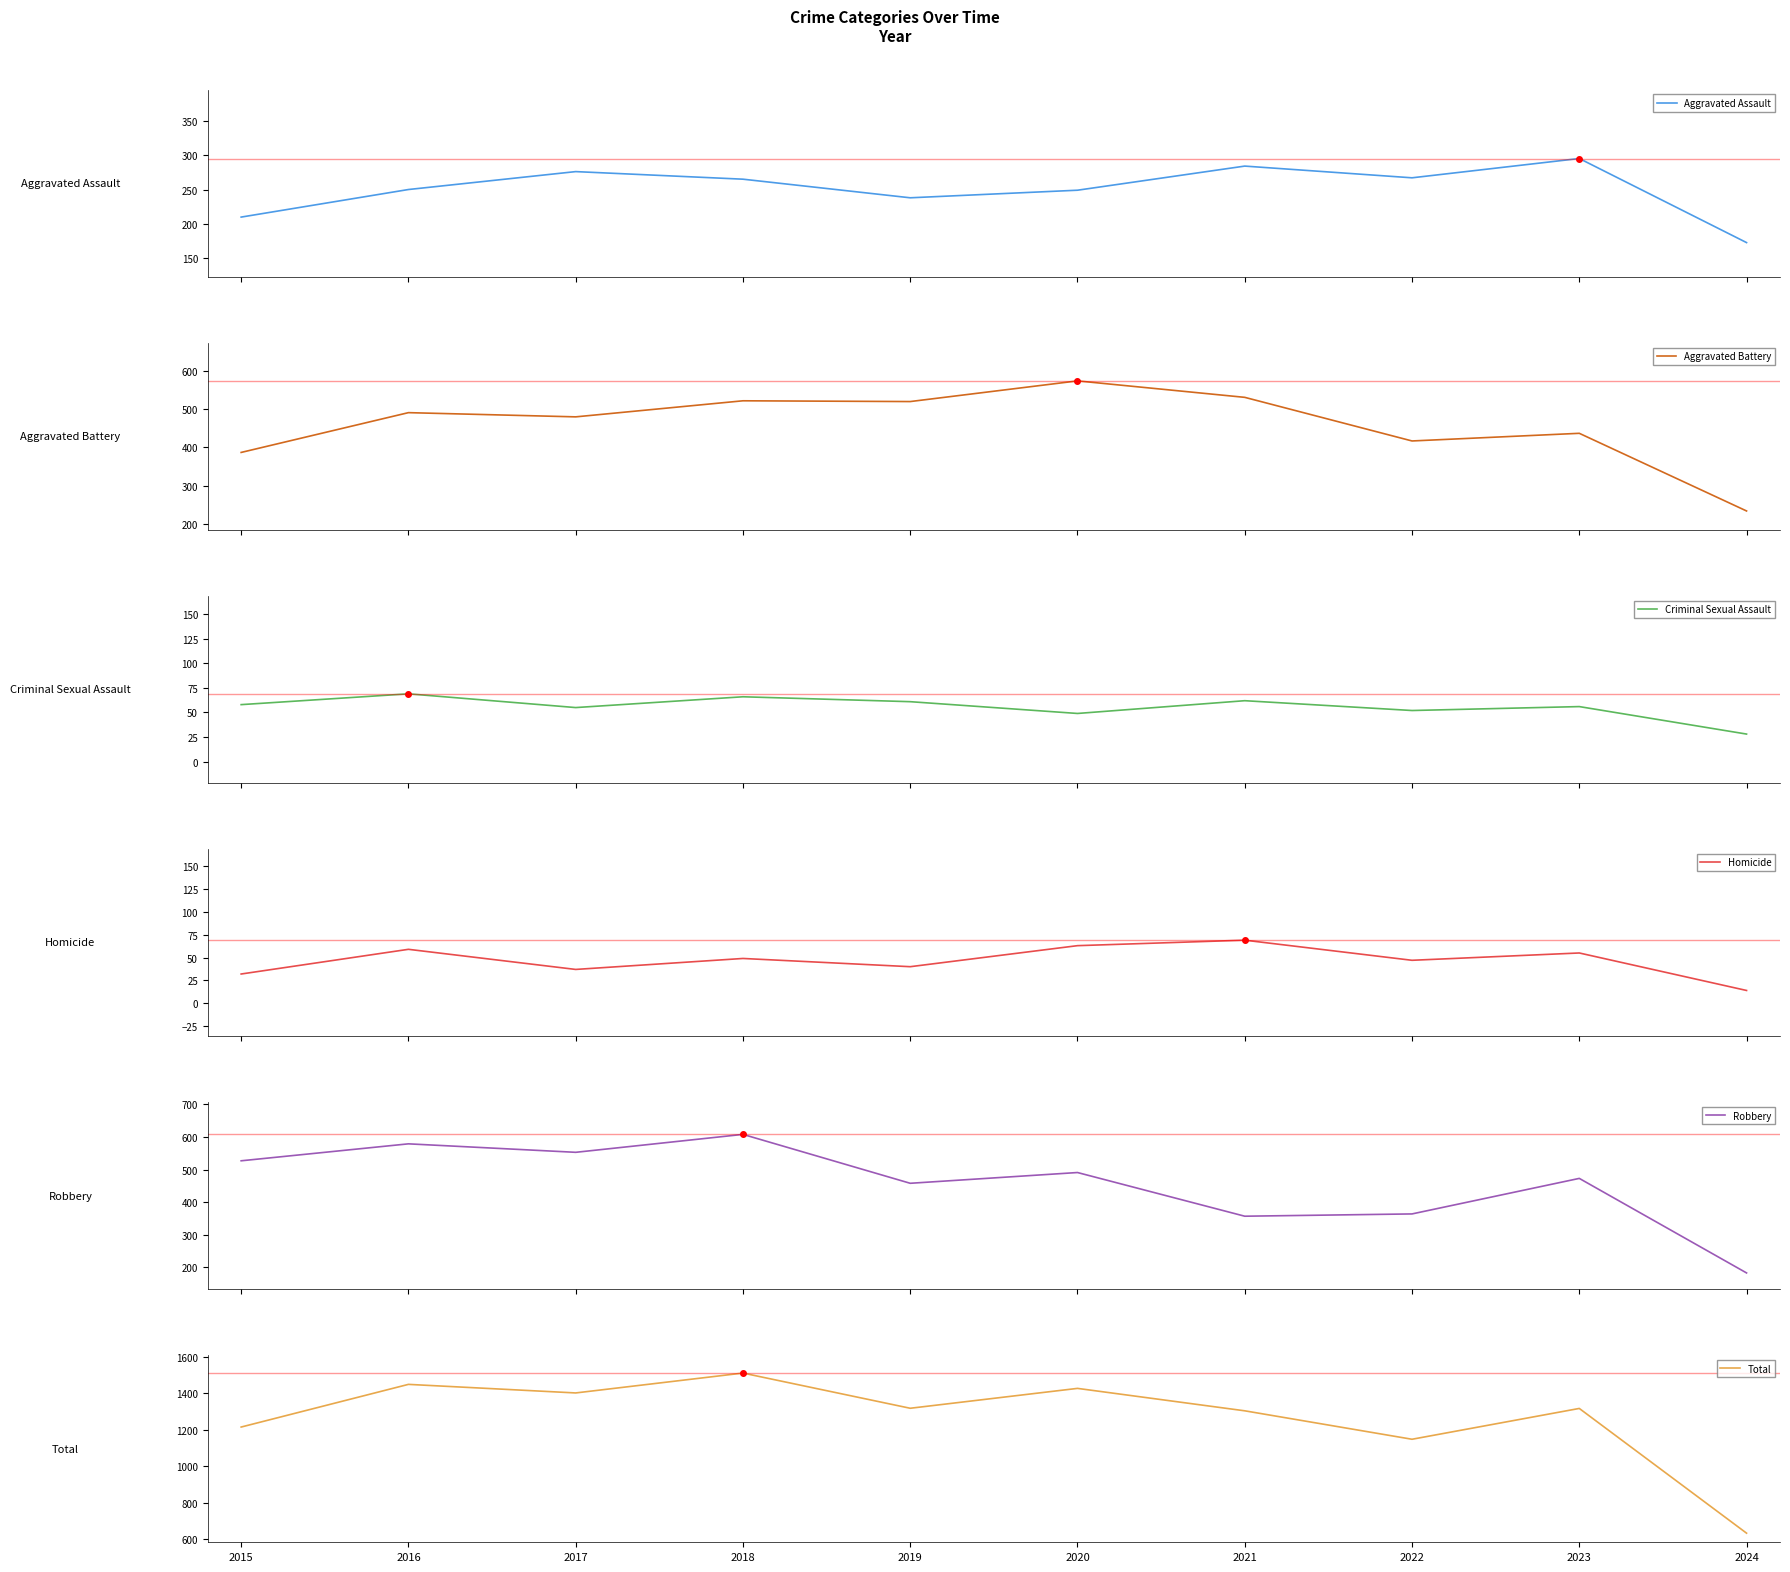

What is the minimum value shown in the chart?

14